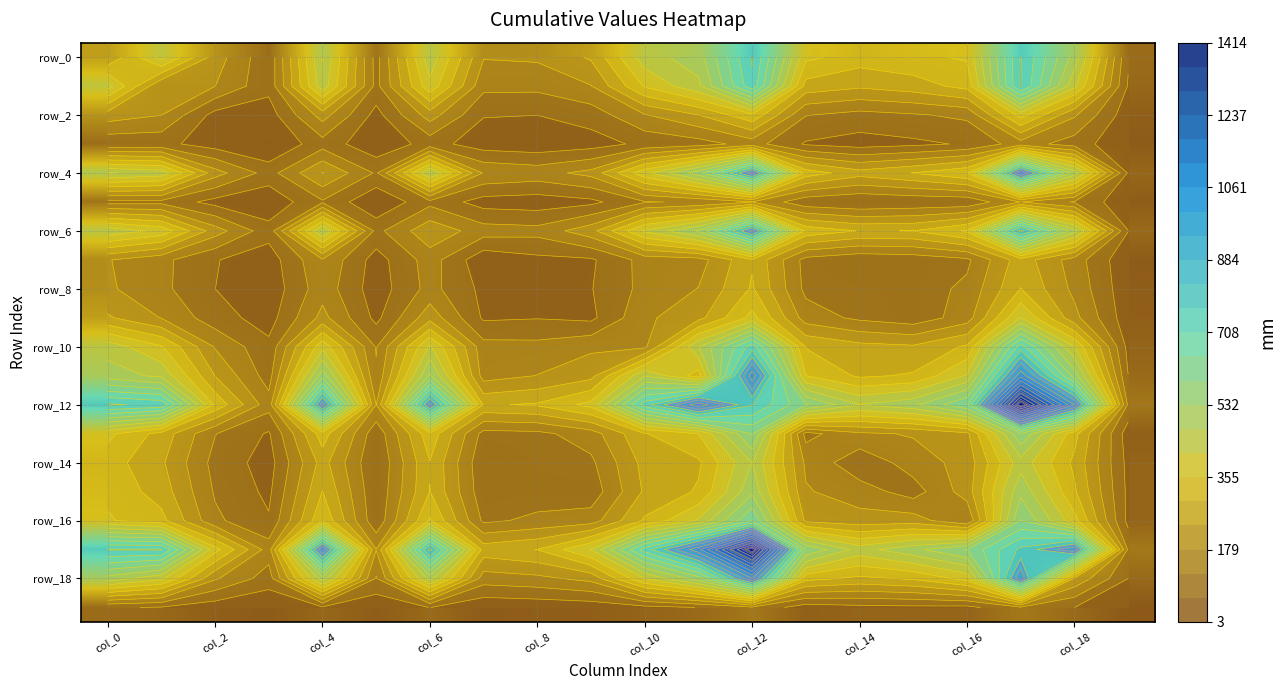

How many series are shown in this chart?

20